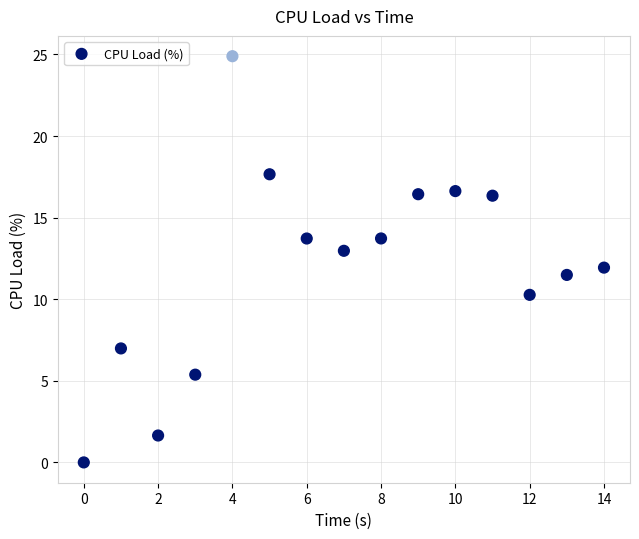

What is the range of Y values (max minus min)?

24.9